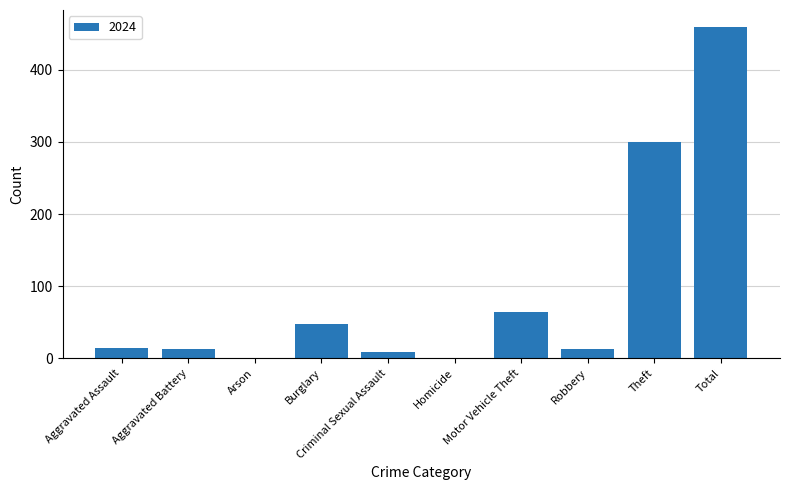

Which category has the highest value across all series?

Total